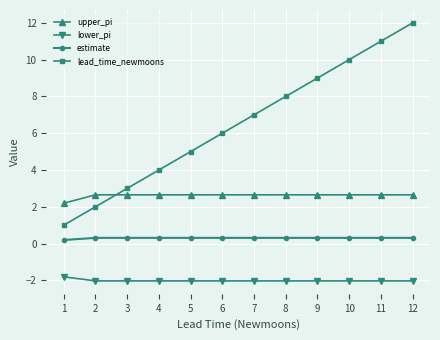

Count the upper_pi values in the range 2 to 3.

12